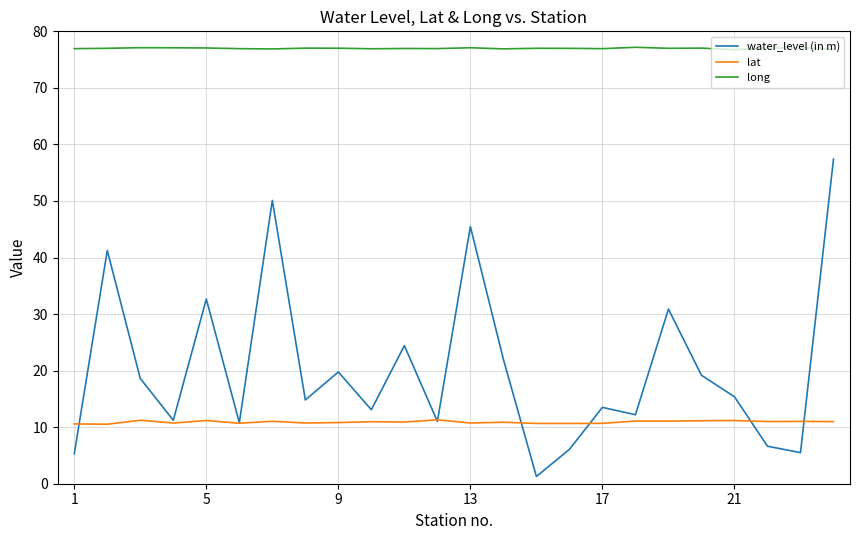

Which series has the largest range (max minus min)?

water_level (in m)